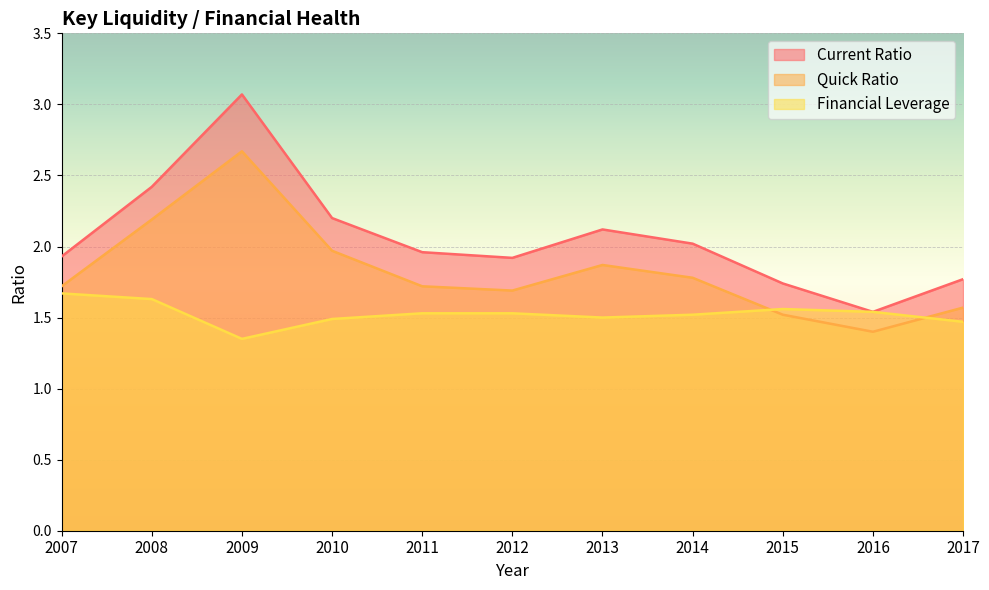

At which category does the chart reach its peak across all series?

2009